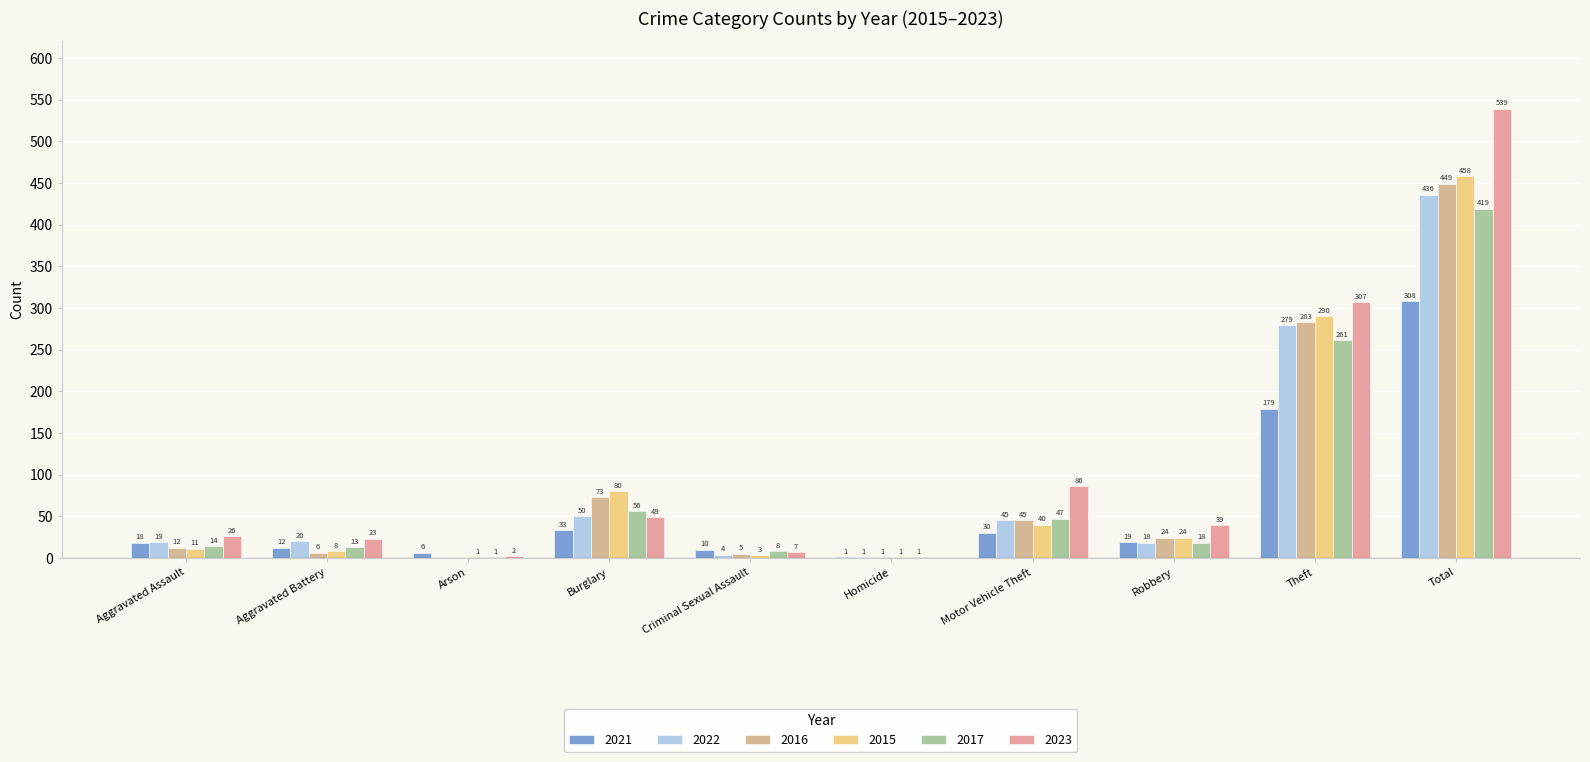

At which category is the sum across all series the highest?

Total